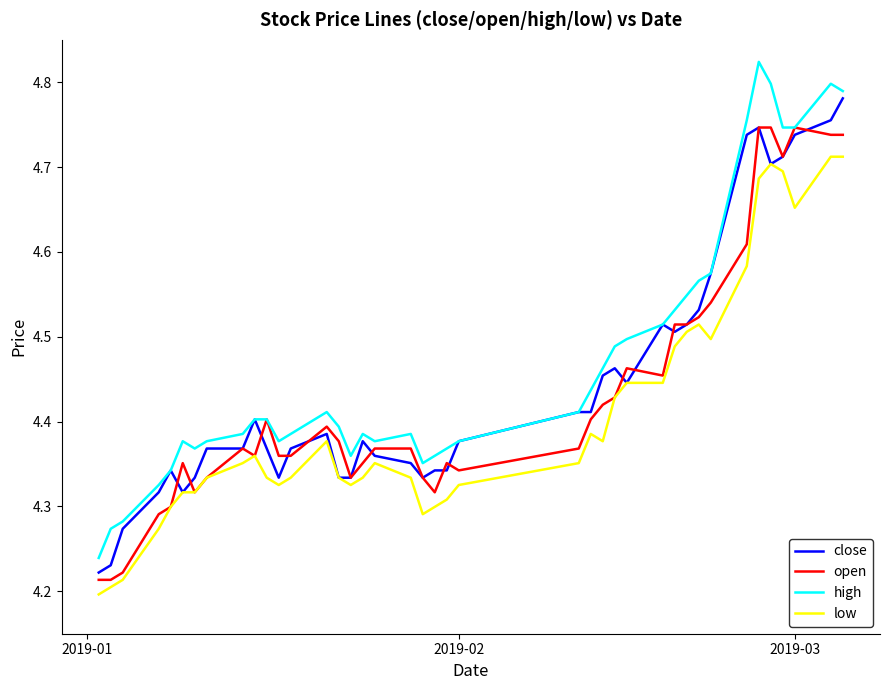

Rank the series by their maximum value, from highest to lowest.

high, close, open, low